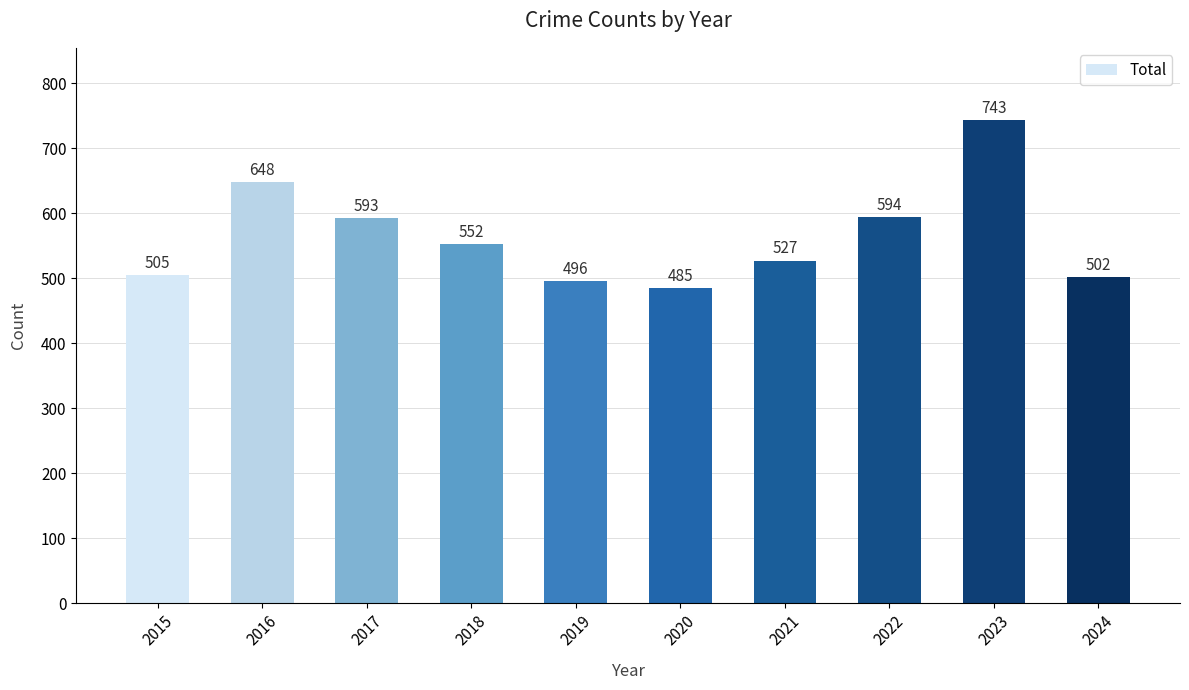

What is the ratio of the value at 2022 to the value at 2019?

1.2